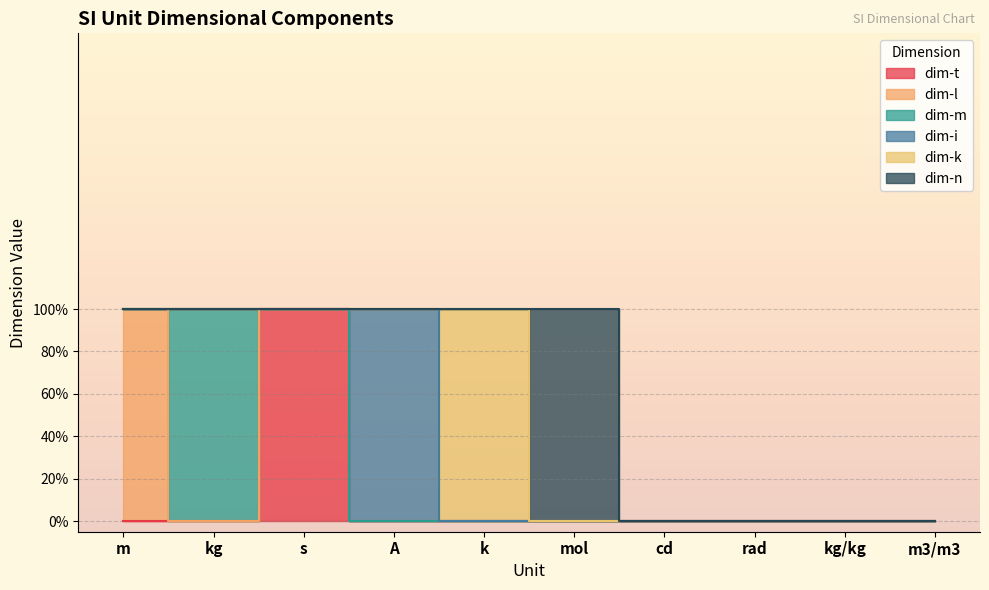

What position from the right is m3/m3?

1